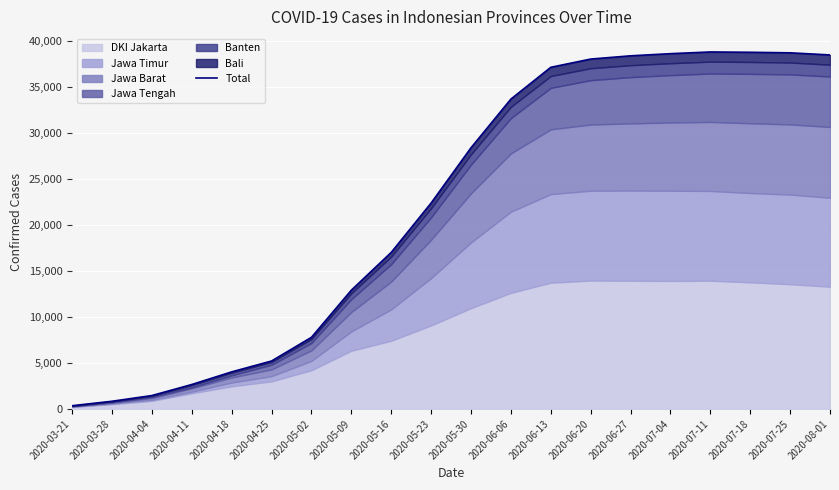

Which label corresponds to the smallest value in the chart?

2020-03-21